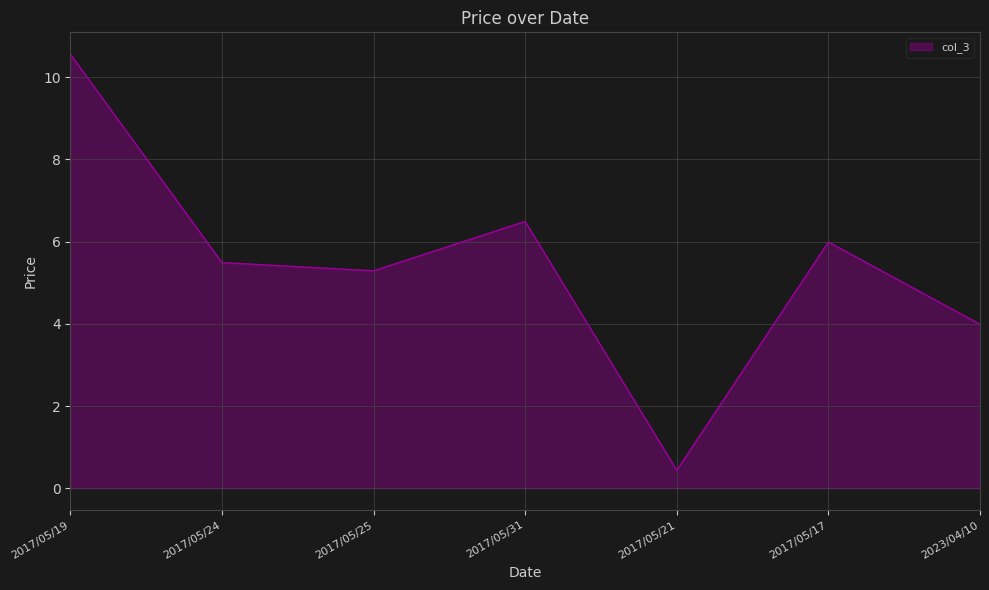

Which label corresponds to the largest value in the chart?

2017/05/19